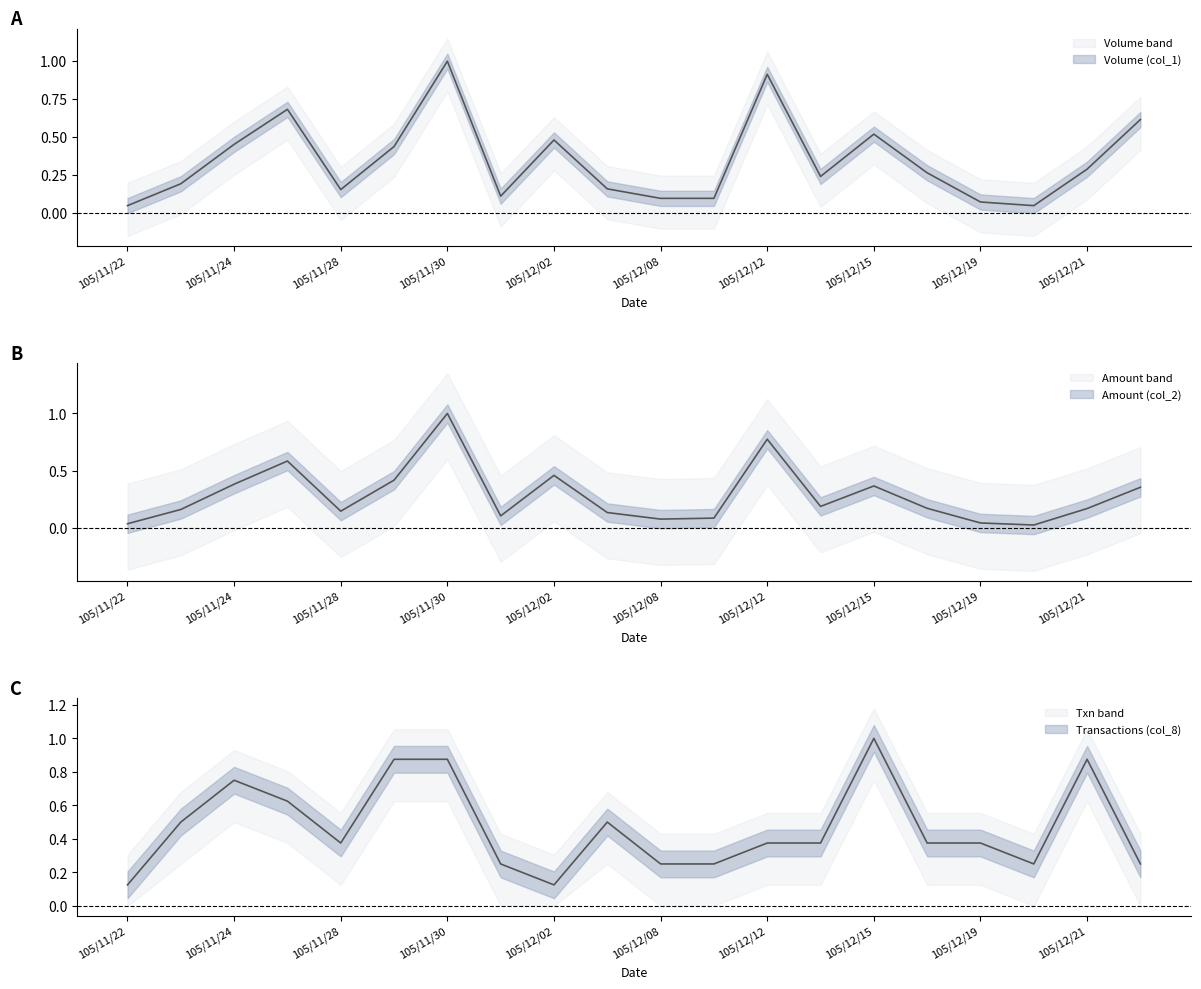

Which series has the largest range (max minus min)?

Amount (col_2)